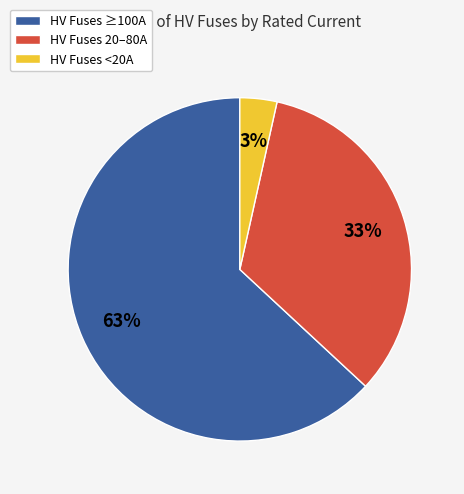

Is it true that HV Fuses ≥100A is 55% of the pie?

False